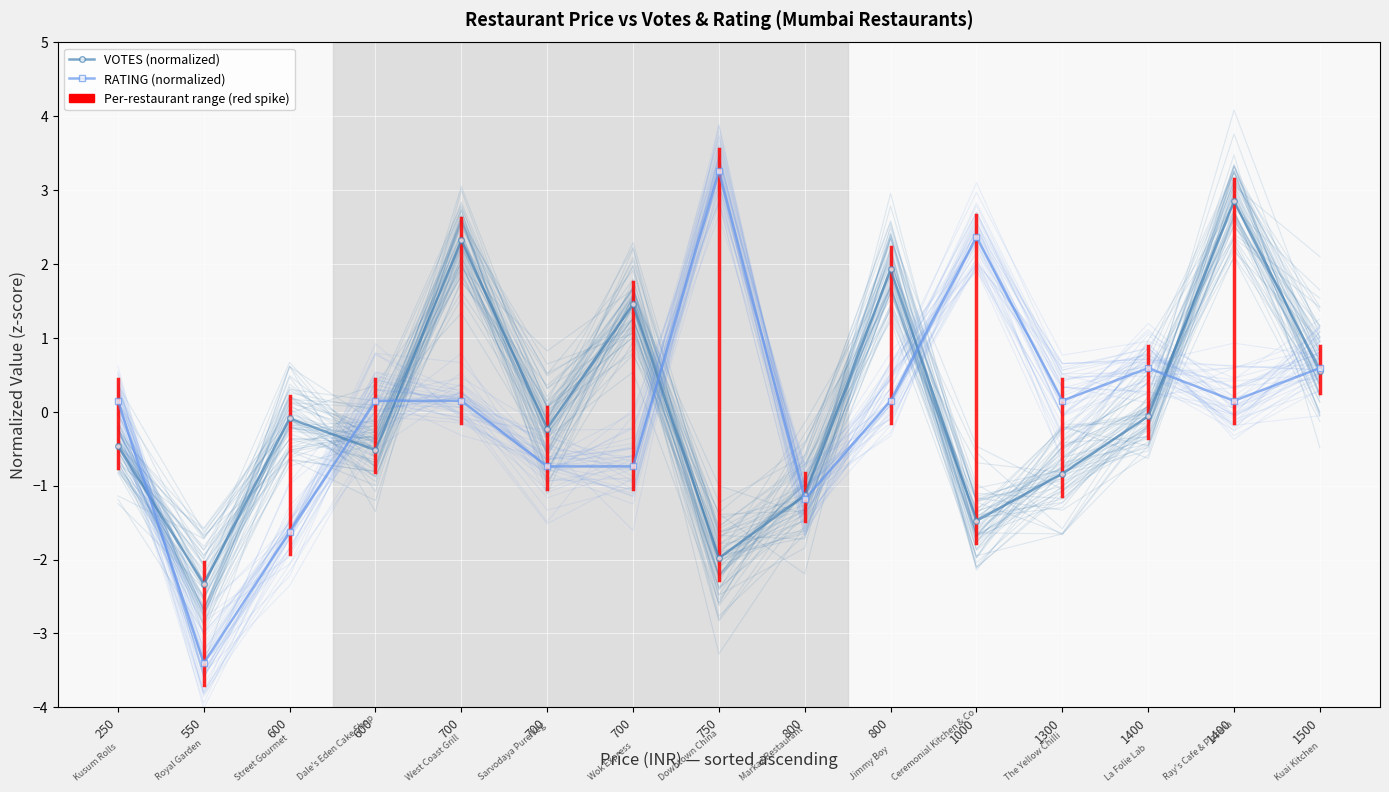

True or false: RATING (normalized) has a value of 1.1 at 1500.

False